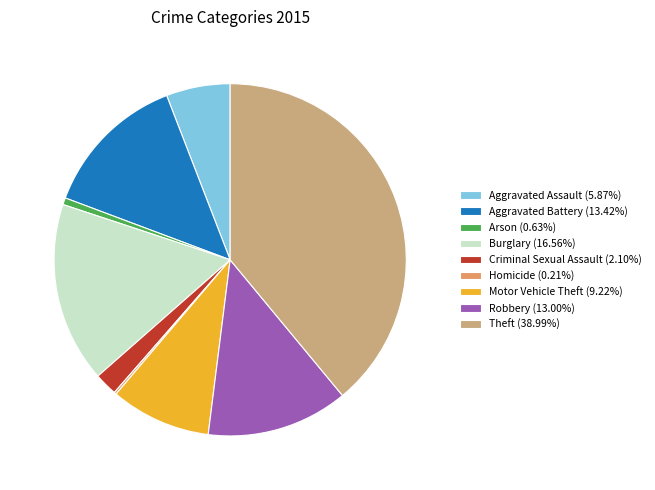

What is the ratio of the value at Aggravated Battery (13.42%) to the value at Burglary (16.56%)?

0.8